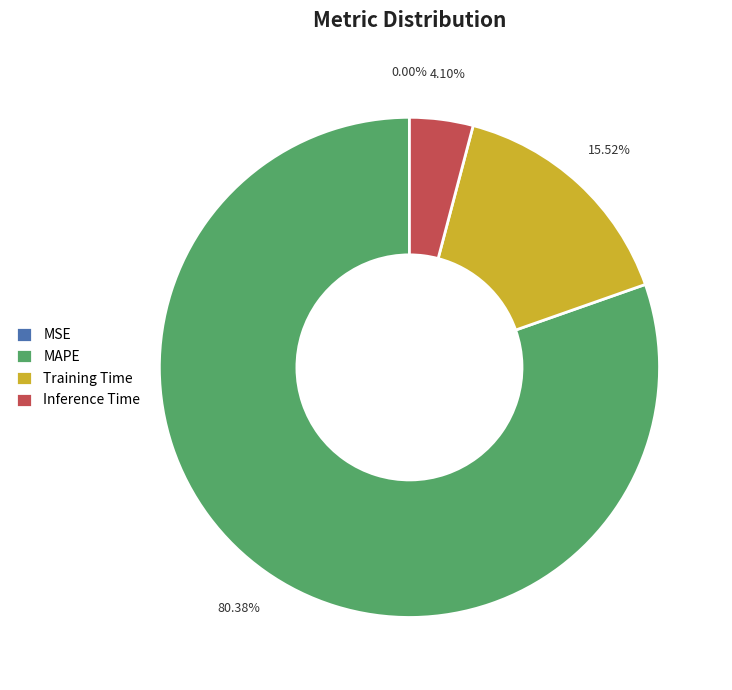

What percentage is the Training Time slice, to the nearest percent?

16%